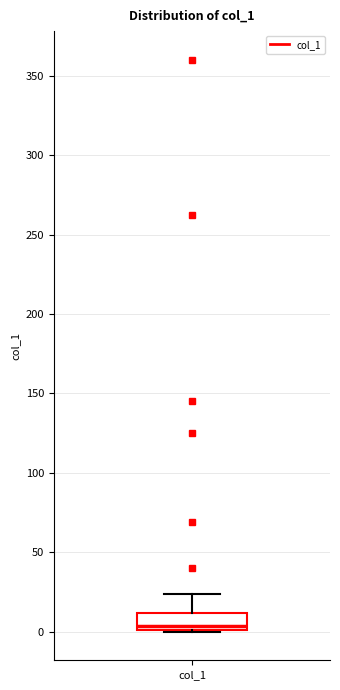

Transcribe this box plot: give where the median line is, the range the box spans, and where the two whiskers end, as read against the y-axis. The values are not printed on the chart, so give them approximately, as read against the axis.

median 5, box 0 to 10, whiskers 0 to 25